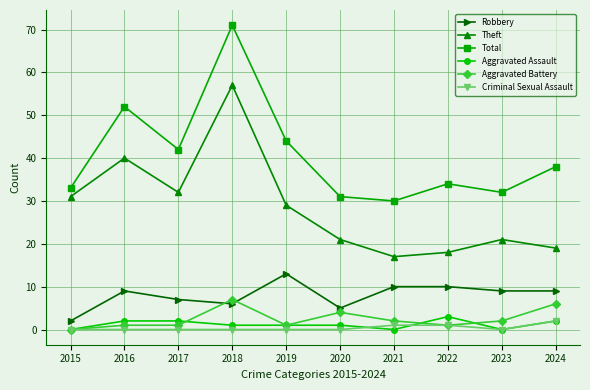

Which category has the lowest value in the Robbery series?

2015